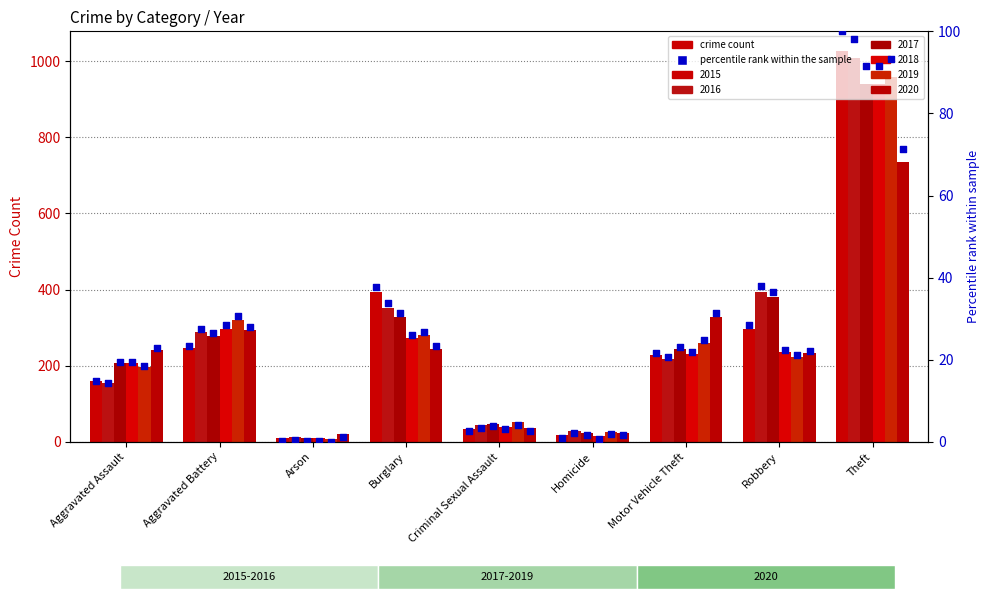

Is the value of pct 2018 at Aggravated Battery greater than the value of pct 2015 at Arson?

Yes